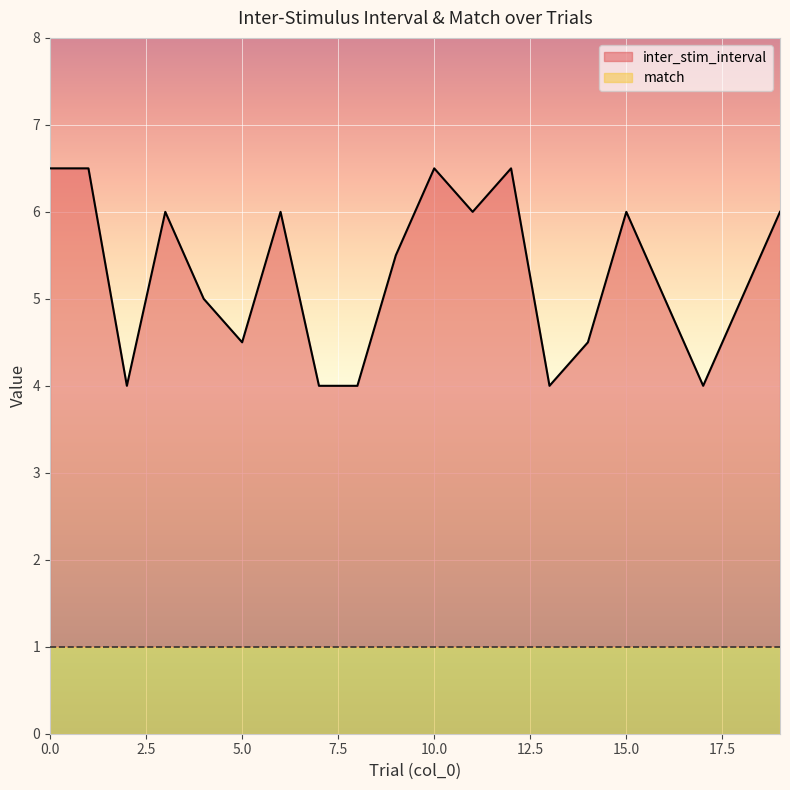

What is the change in value from 3 to 10?

+0.5